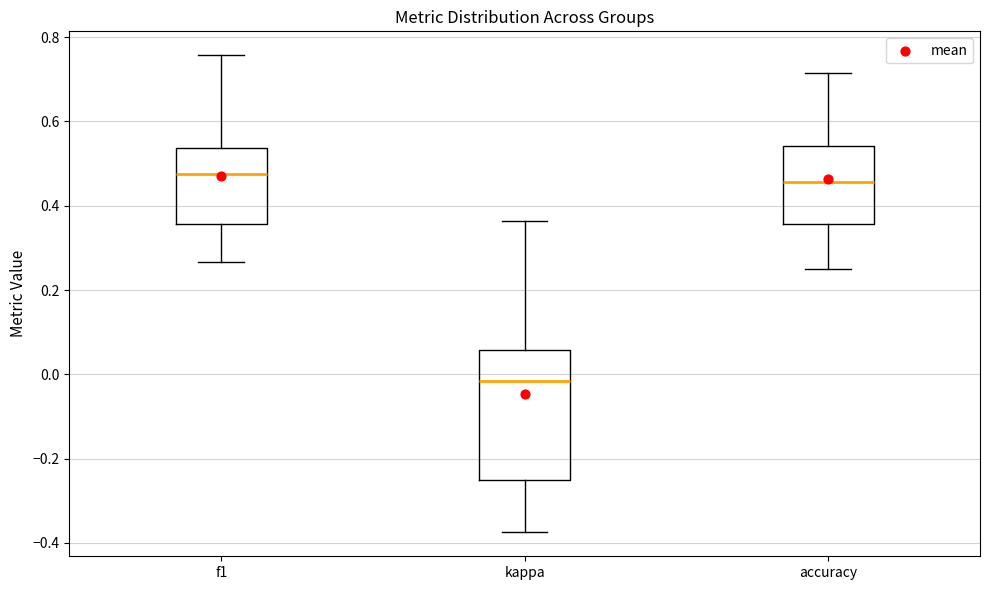

Which box is the tallest, from its lower edge to its upper edge?

kappa